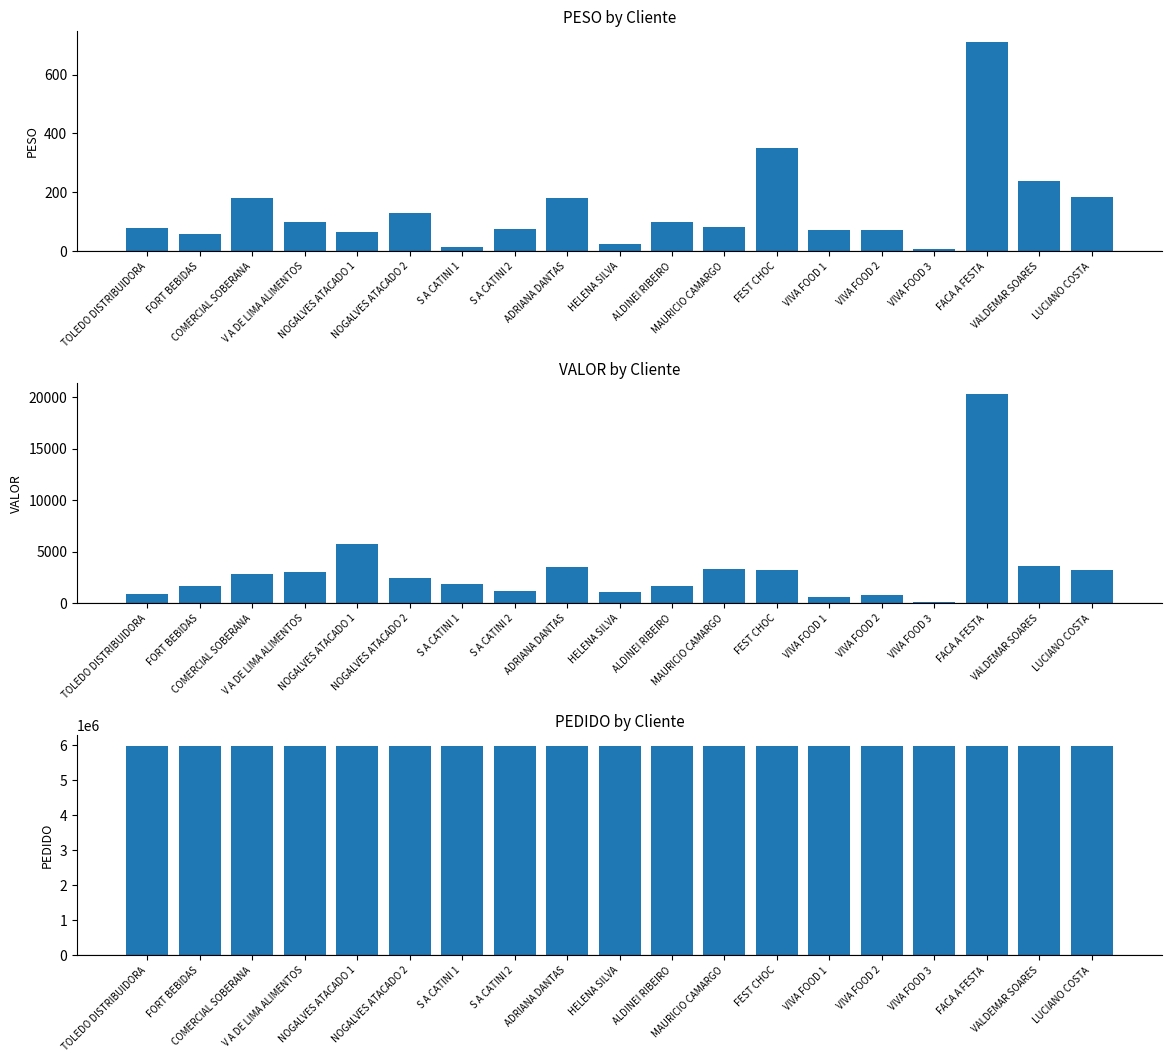

What is the difference between the PESO values at S A CATINI 2 and V A DE LIMA ALIMENTOS?

22.3